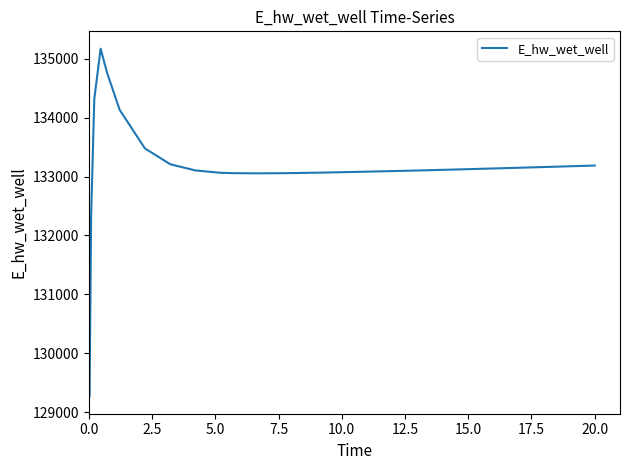

What is the maximum value shown in the chart?

135167.5